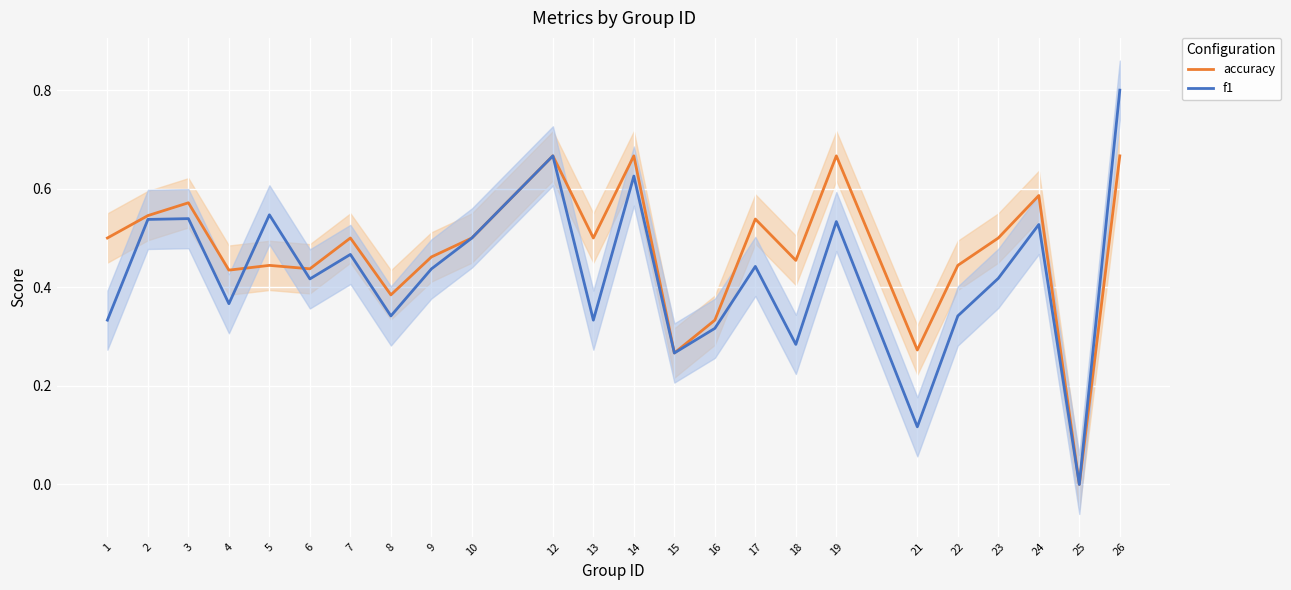

What is the difference between the maximum and second lowest values in the accuracy series?

0.4